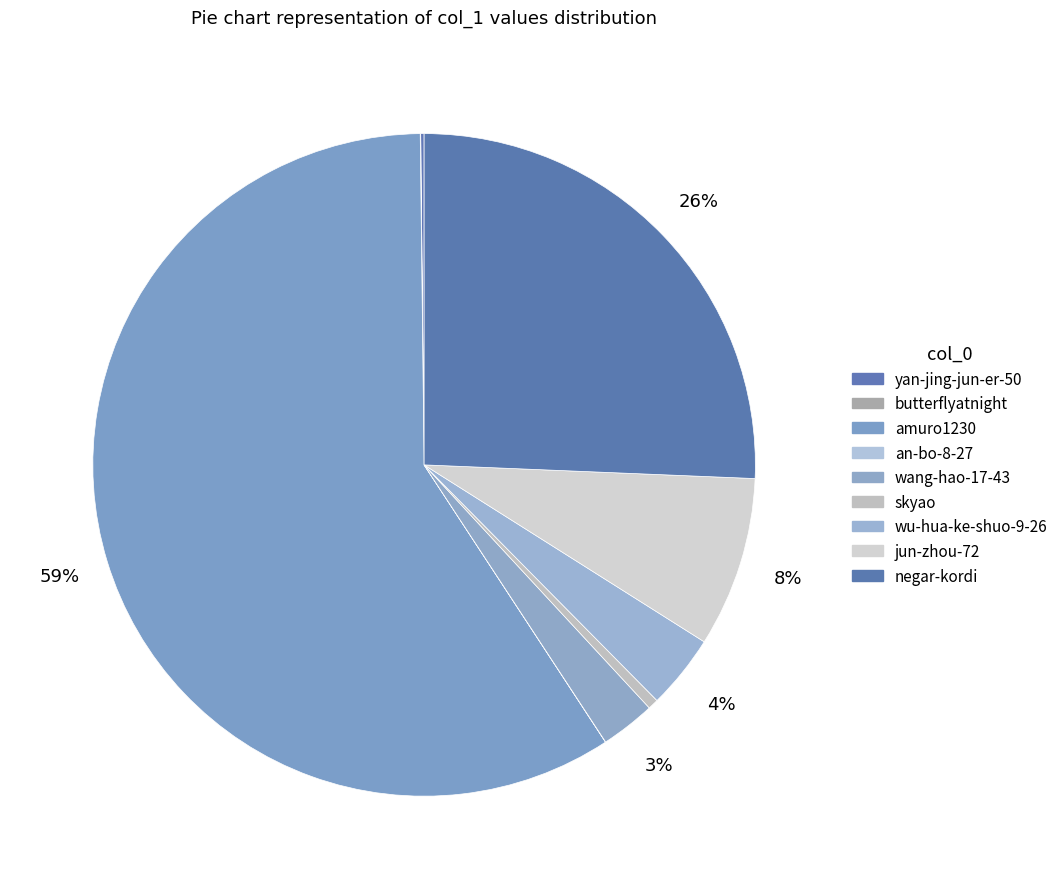

True or false: butterflyatnight accounts for 1% of the total.

False